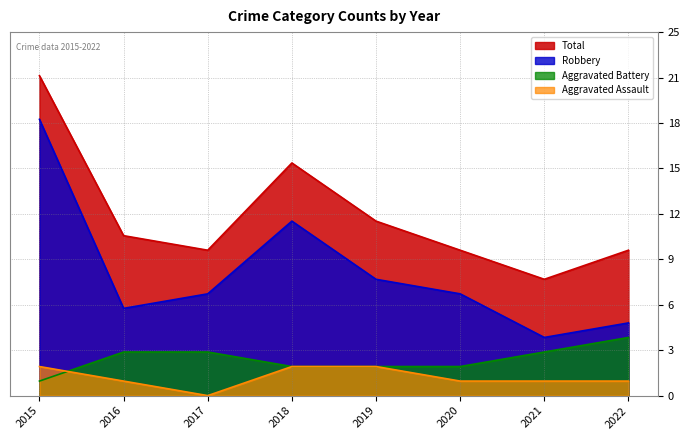

True or false: Aggravated Battery has a value of 5 at 2016.

False